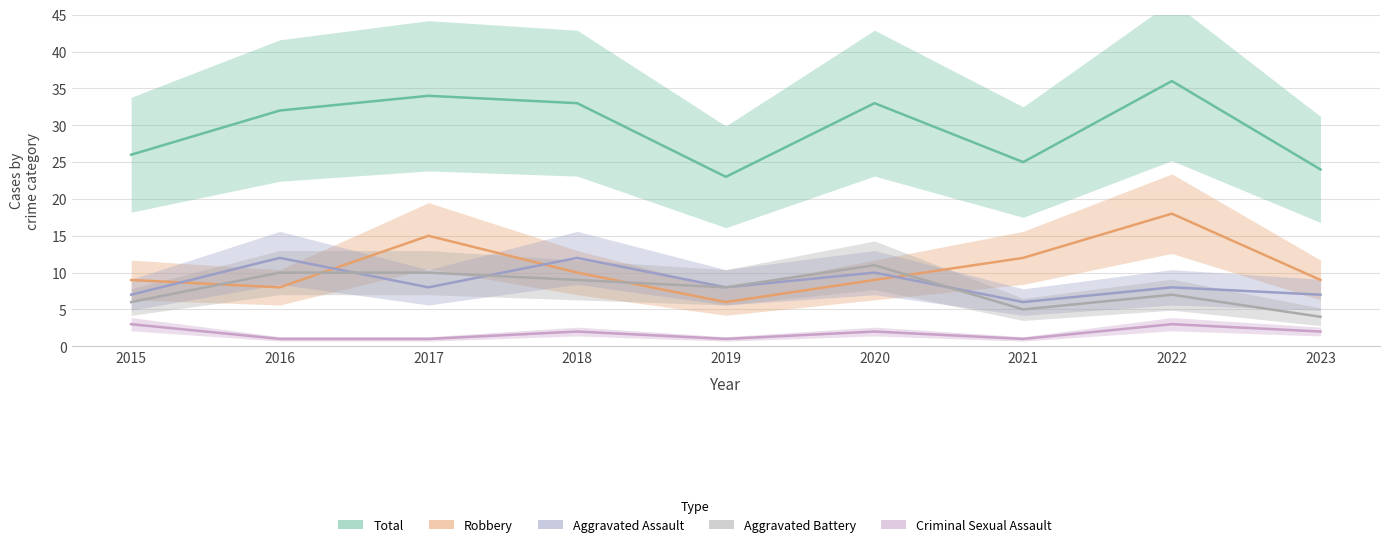

At which category does Total reach its first local valley?

2019